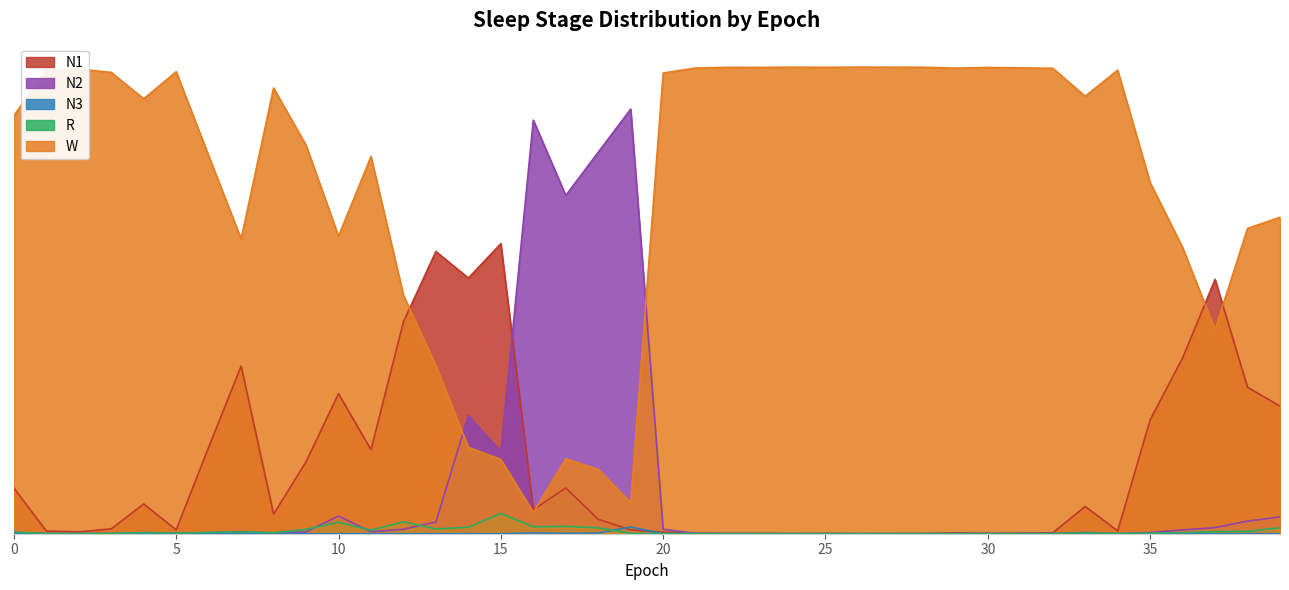

Is the value of N1 at 19 greater than the value of R at 31?

Yes